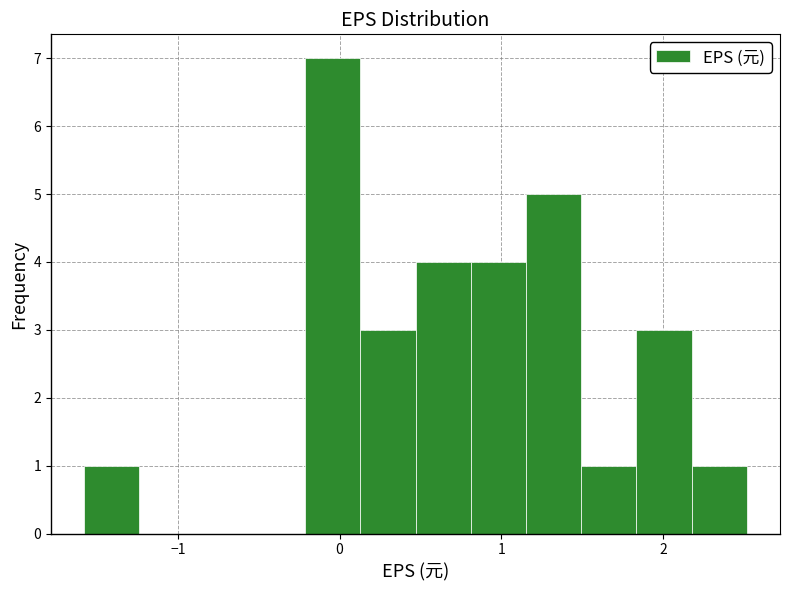

Around what value on the x-axis is the tallest bar? Give the approximate position of its centre, as read against the axis.

0.0